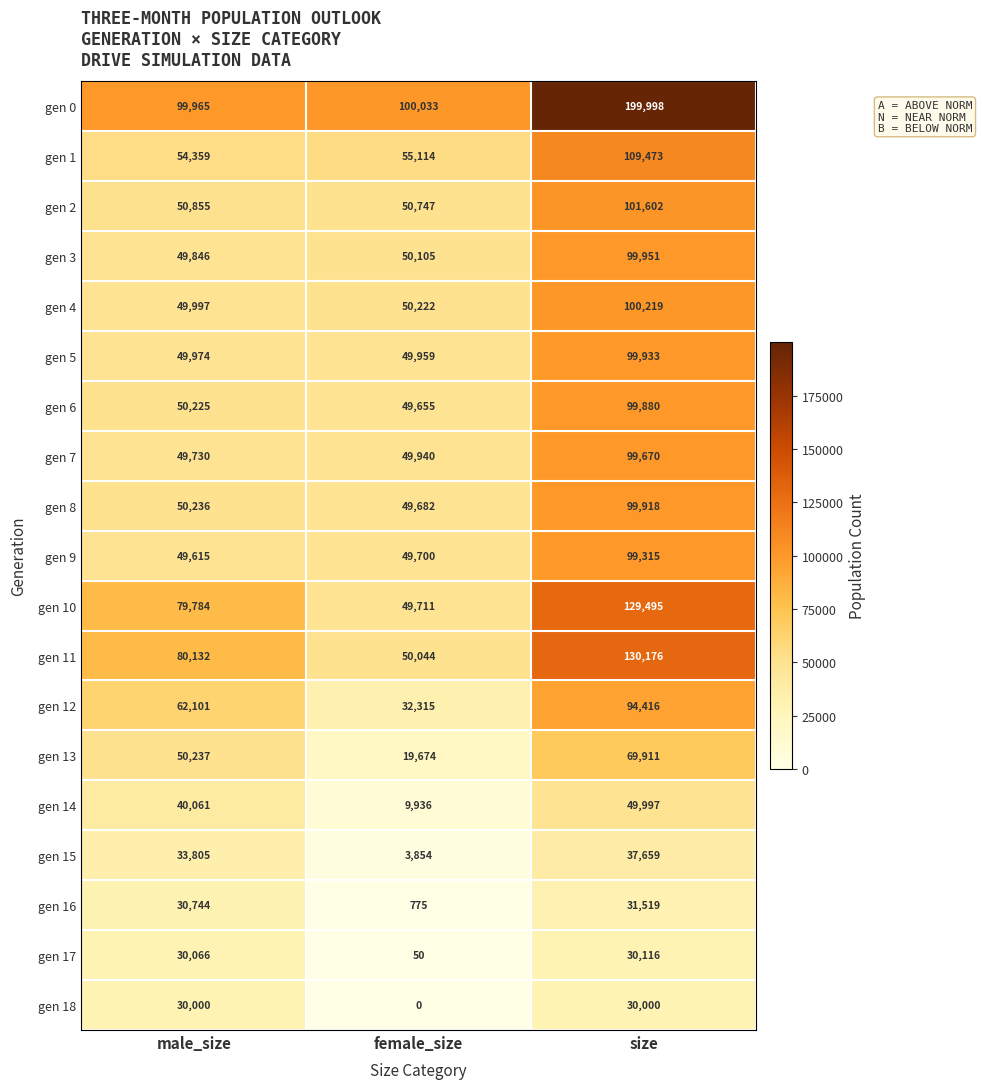

Which series has the widest spread of values?

gen 0